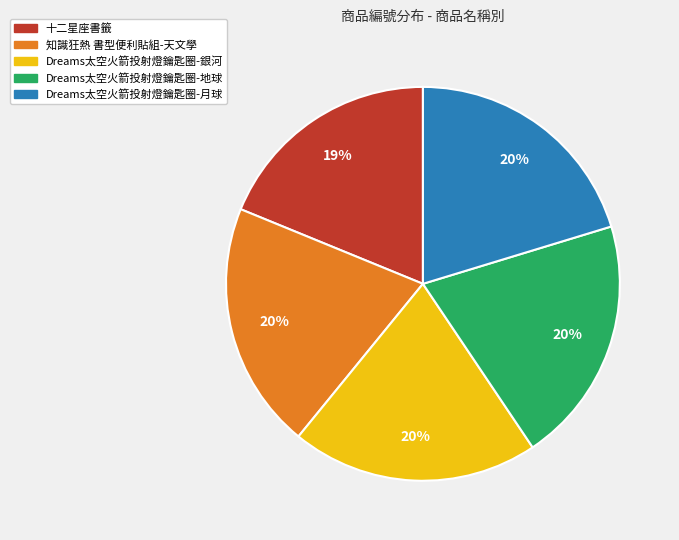

To the nearest percent, what is the difference between the largest and smallest slice percentages?

1%